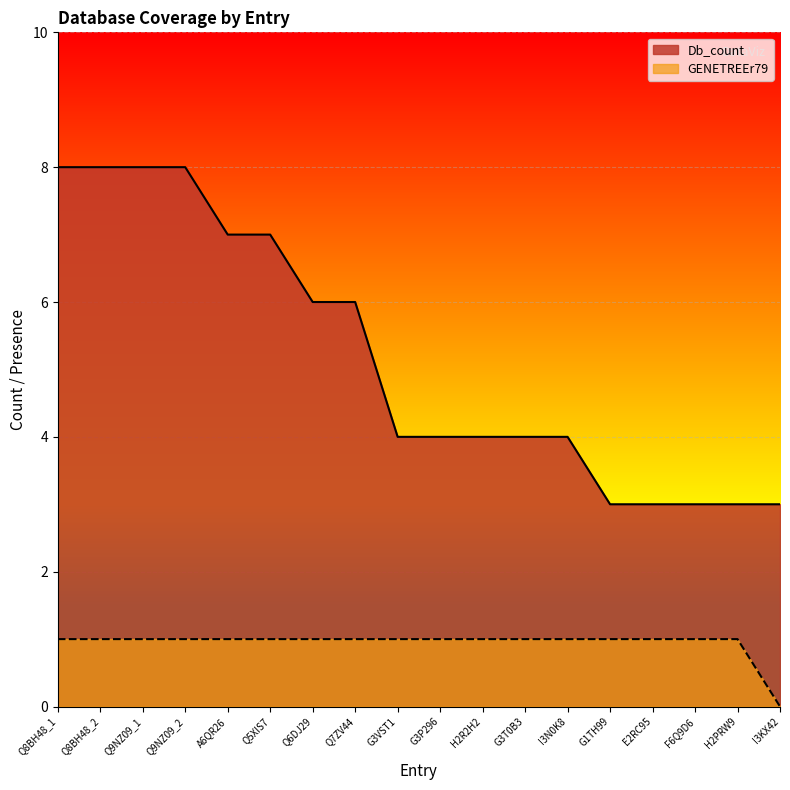

True or false: Db_count and GENETREEr79 intersect in this chart.

False